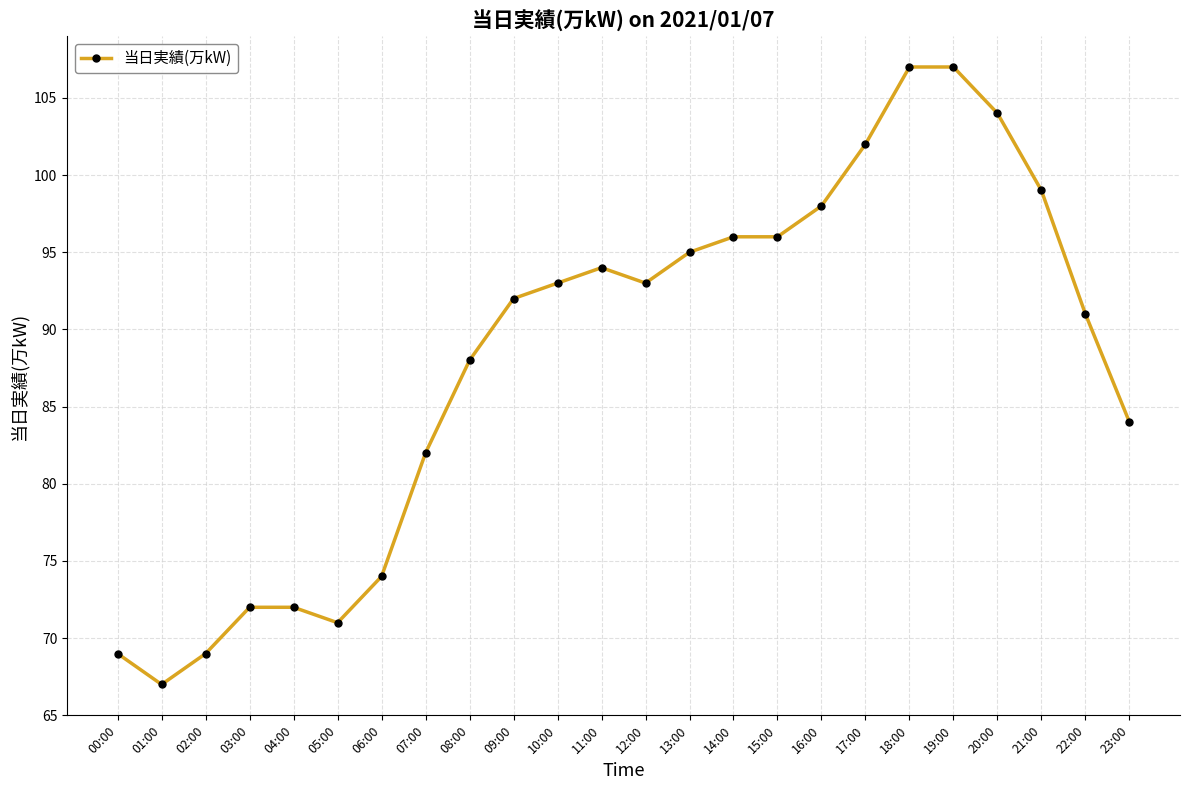

Between 01:00 and 20:00, which is larger?

20:00